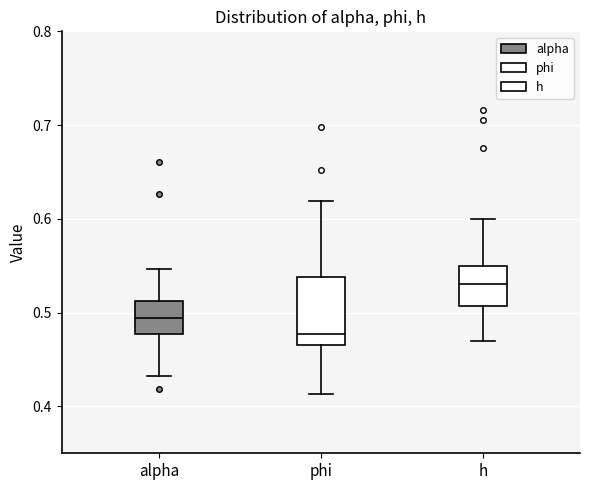

Which box has the highest median line?

h